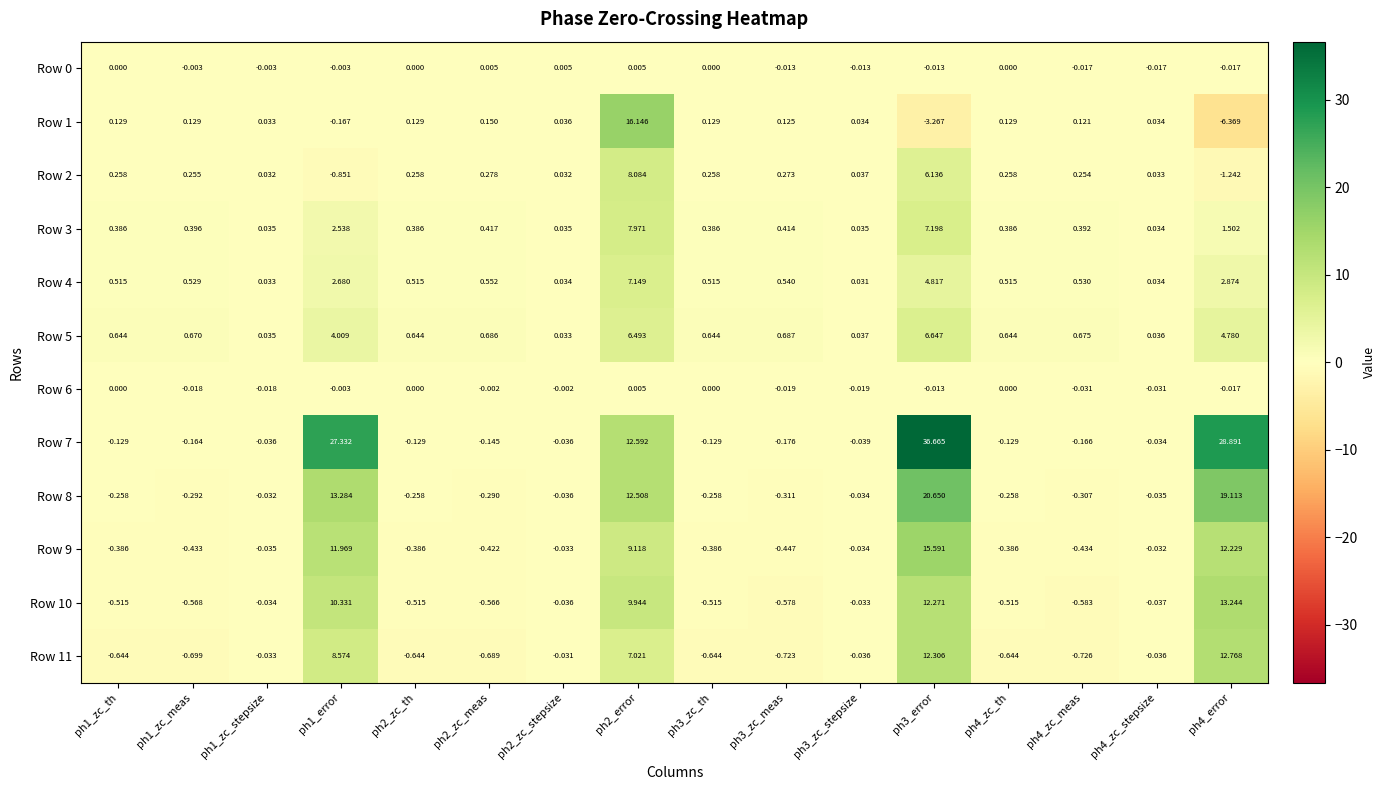

Is the value of Row 6 at ph2_zc_stepsize greater than the value of Row 11 at ph2_error?

No